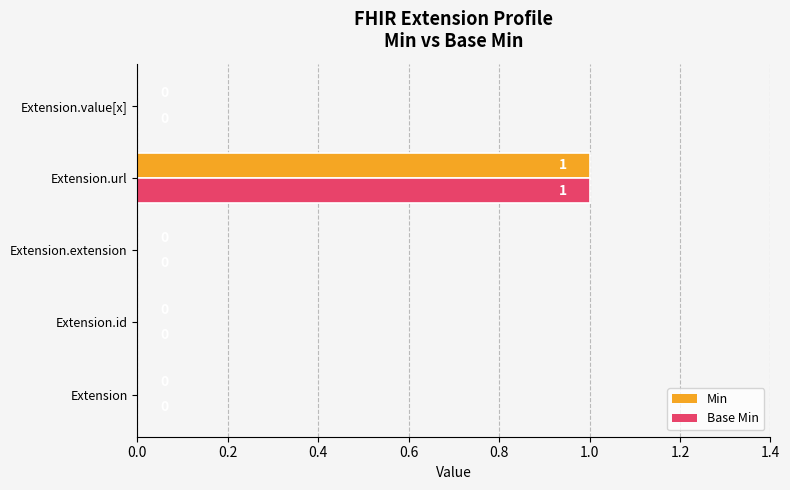

Count the Base Min values in the range 0 to 1.

5